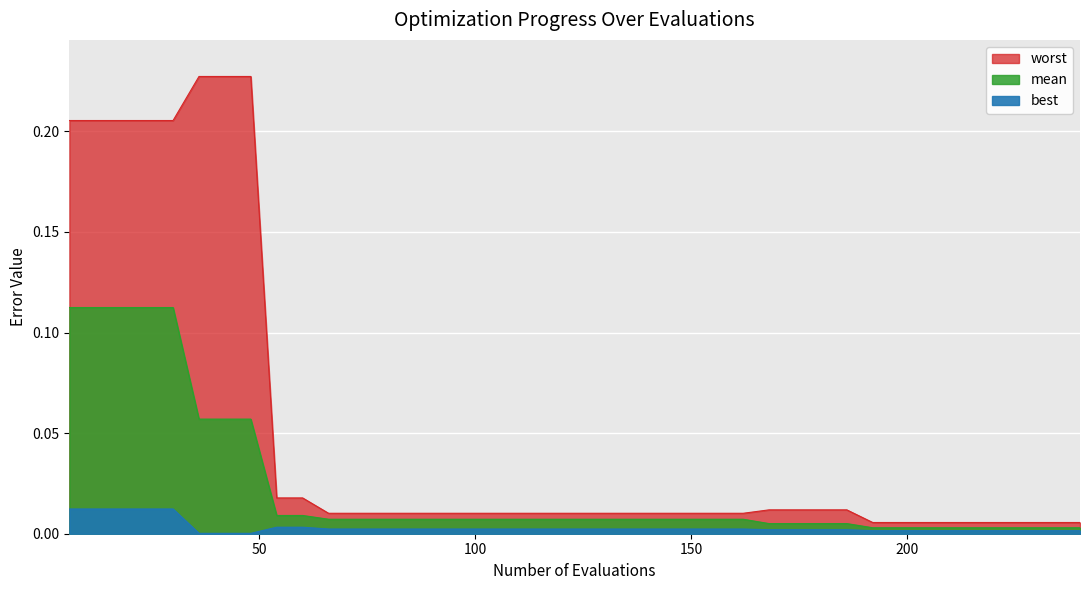

Is the value of best at 222 greater than the value of mean at 198?

No